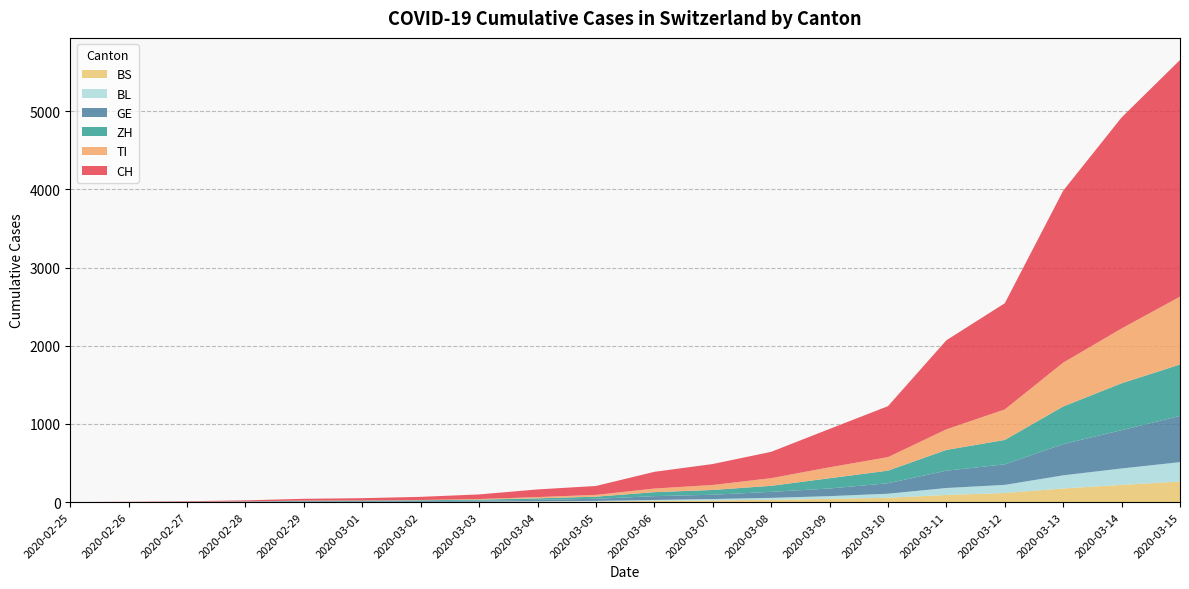

Reading left to right, transcribe all the data shown in this chart.

CH: 2020-02-25=0	2020-02-26=2	2020-02-27=6	2020-02-28=13	2020-02-29=23	2020-03-01=29	2020-03-02=40	2020-03-03=59	2020-03-04=98	2020-03-05=114	2020-03-06=214	2020-03-07=268	2020-03-08=337	2020-03-09=491	2020-03-10=652	2020-03-11=1139	2020-03-12=1359	2020-03-13=2200	2020-03-14=2700	2020-03-15=3028
TI: 2020-02-25=0	2020-02-26=1	2020-02-27=1	2020-02-28=1	2020-02-29=2	2020-03-01=2	2020-03-02=4	2020-03-03=8	2020-03-04=16	2020-03-05=23	2020-03-06=46	2020-03-07=64	2020-03-08=98	2020-03-09=140	2020-03-10=173	2020-03-11=264	2020-03-12=390	2020-03-13=561	2020-03-14=701	2020-03-15=868
ZH: 2020-02-25=0	2020-02-26=0	2020-02-27=2	2020-02-28=2	2020-02-29=6	2020-03-01=7	2020-03-02=10	2020-03-03=13	2020-03-04=19	2020-03-05=27	2020-03-06=51	2020-03-07=61	2020-03-08=77	2020-03-09=131	2020-03-10=161	2020-03-11=265	2020-03-12=312	2020-03-13=481	2020-03-14=600	2020-03-15=658
GE: 2020-02-25=0	2020-02-26=1	2020-02-27=1	2020-02-28=4	2020-02-29=8	2020-03-01=9	2020-03-02=10	2020-03-03=13	2020-03-04=19	2020-03-05=27	2020-03-06=49	2020-03-07=55	2020-03-08=77	2020-03-09=98	2020-03-10=134	2020-03-11=222	2020-03-12=263	2020-03-13=400	2020-03-14=490	2020-03-15=591
BL: 2020-02-25=0	2020-02-26=0	2020-02-27=0	2020-02-28=1	2020-02-29=2	2020-03-01=2	2020-03-02=2	2020-03-03=2	2020-03-04=4	2020-03-05=7	2020-03-06=11	2020-03-07=18	2020-03-08=25	2020-03-09=35	2020-03-10=52	2020-03-11=89	2020-03-12=104	2020-03-13=168	2020-03-14=210	2020-03-15=248
BS: 2020-02-25=0	2020-02-26=0	2020-02-27=1	2020-02-28=1	2020-02-29=1	2020-03-01=1	2020-03-02=1	2020-03-03=3	2020-03-04=6	2020-03-05=8	2020-03-06=16	2020-03-07=21	2020-03-08=29	2020-03-09=41	2020-03-10=55	2020-03-11=91	2020-03-12=116	2020-03-13=174	2020-03-14=220	2020-03-15=263